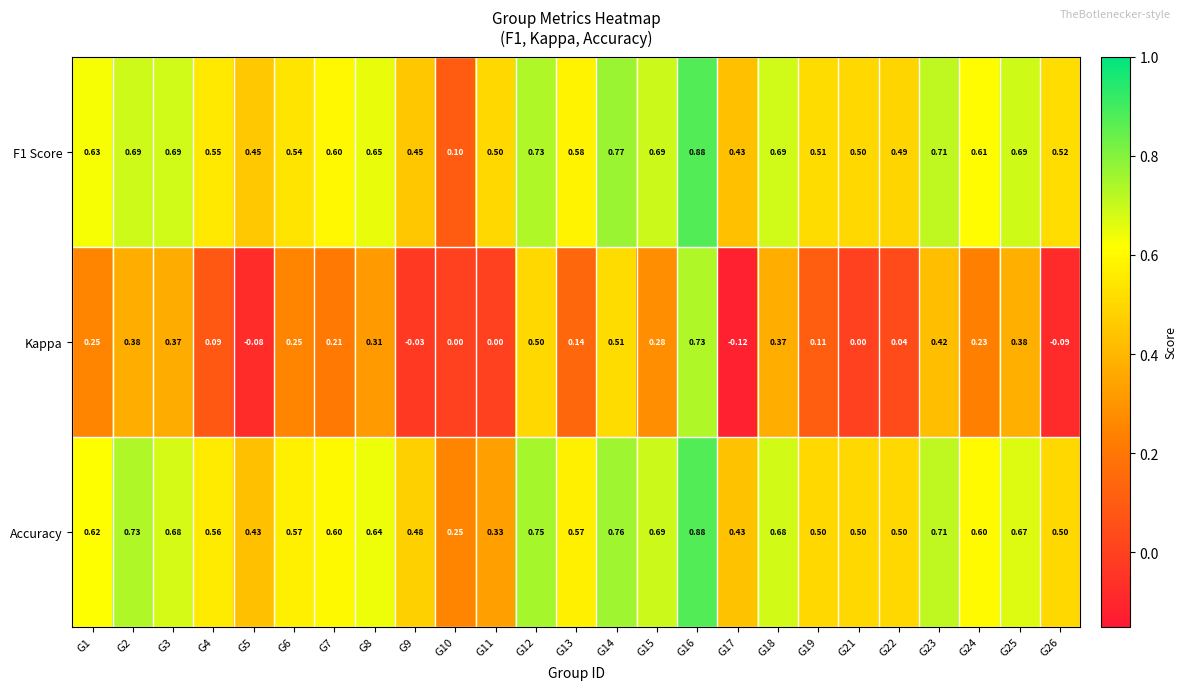

At which category does the chart reach its peak across all series?

G16